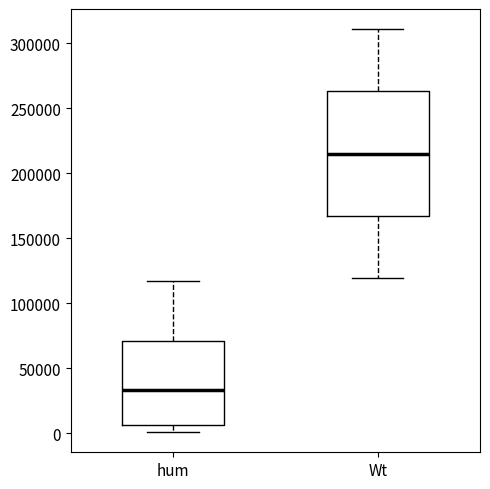

Which box's median line is the lowest?

hum